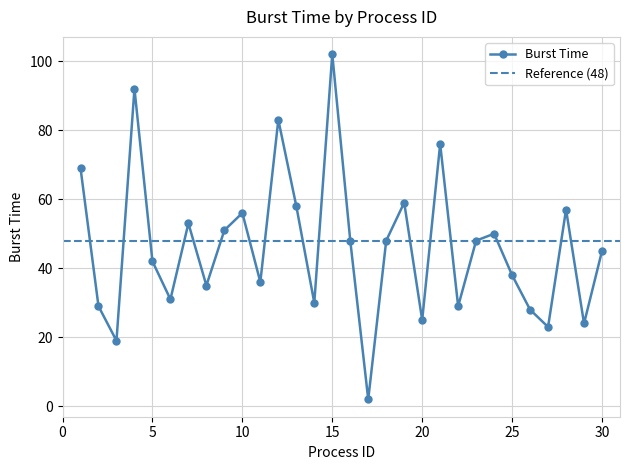

Where is the data nearest to the value 52?

7